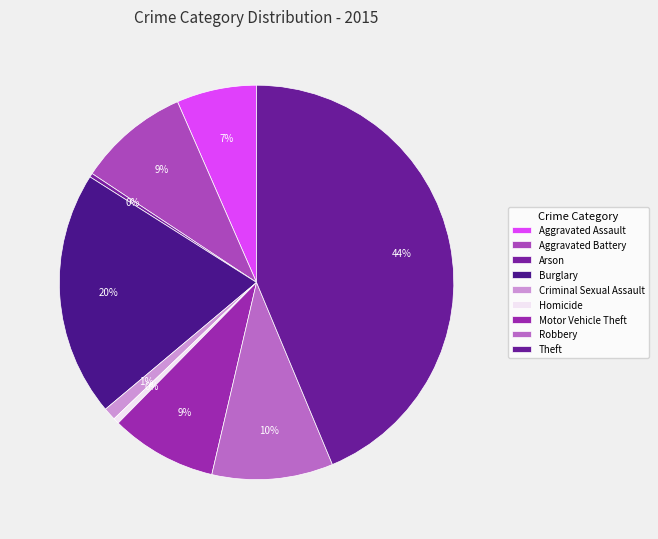

Combined, do Arson and Homicide account for over 50%?

No